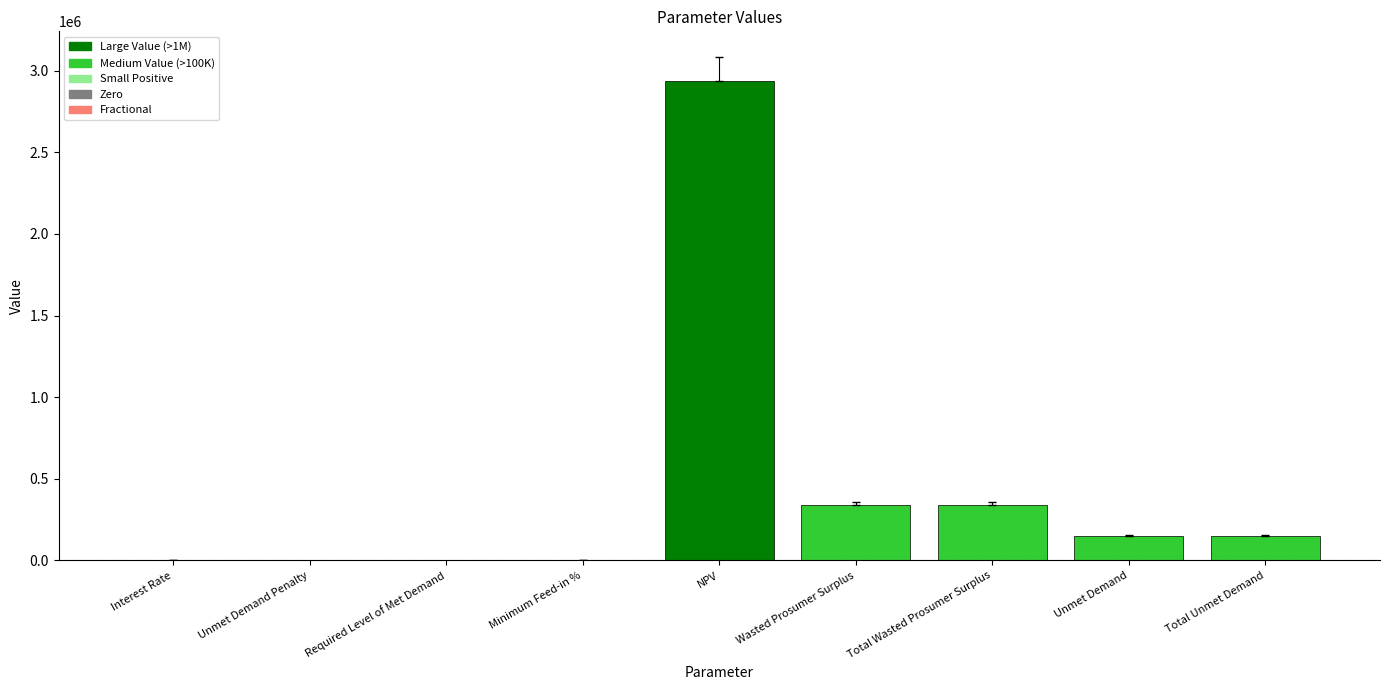

The value at Required Level of Met Demand is 0.0. True or false?

True